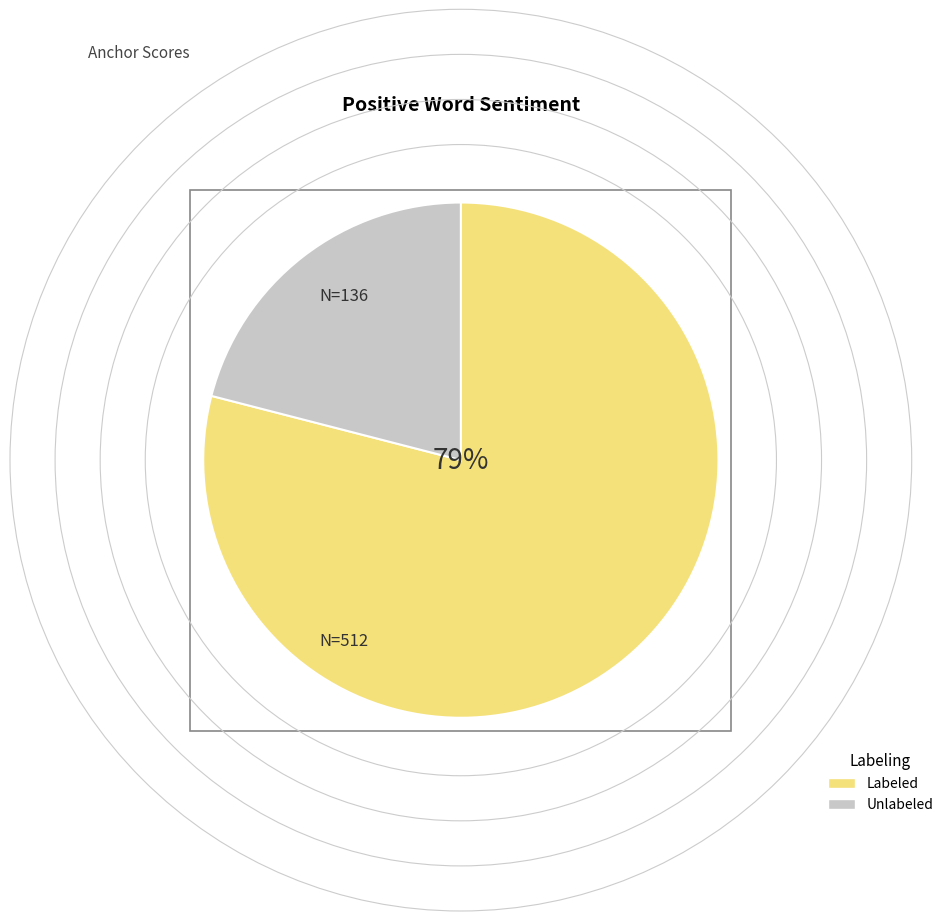

Which slice is the largest?

Labeled